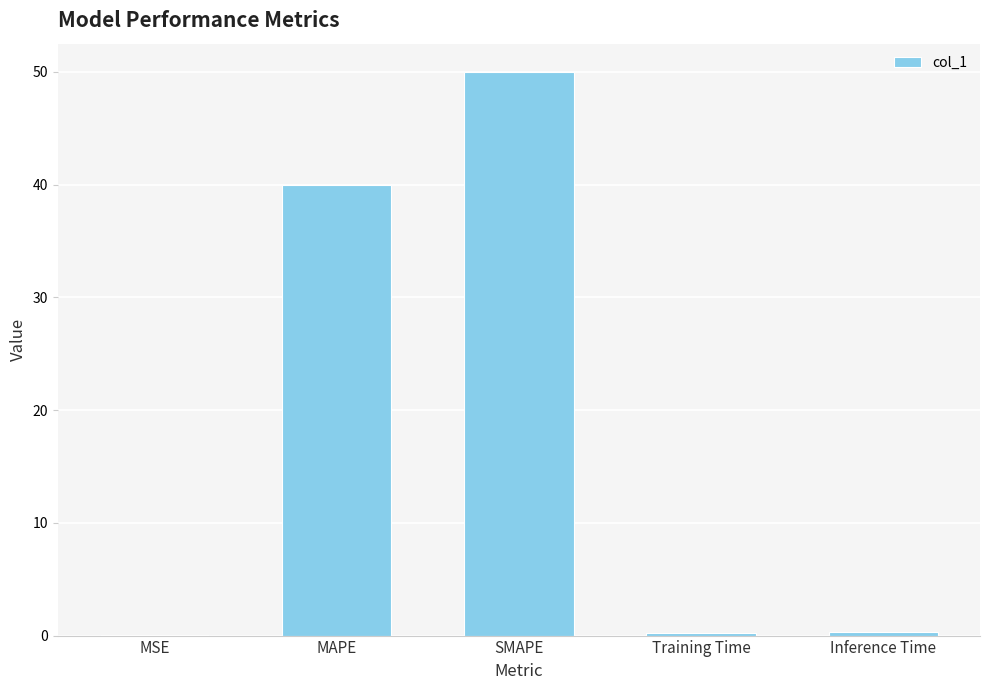

What is the sum of all values?

90.5